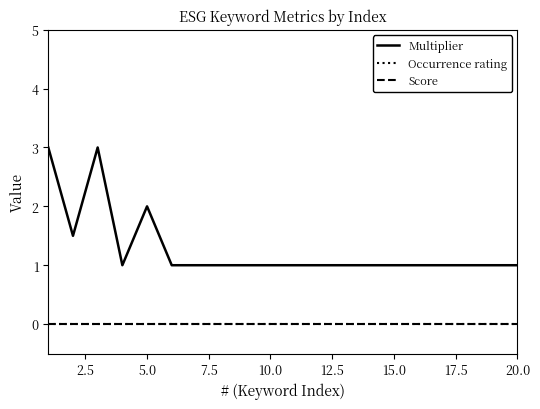

Does the chart display data point markers on the line(s)?

No